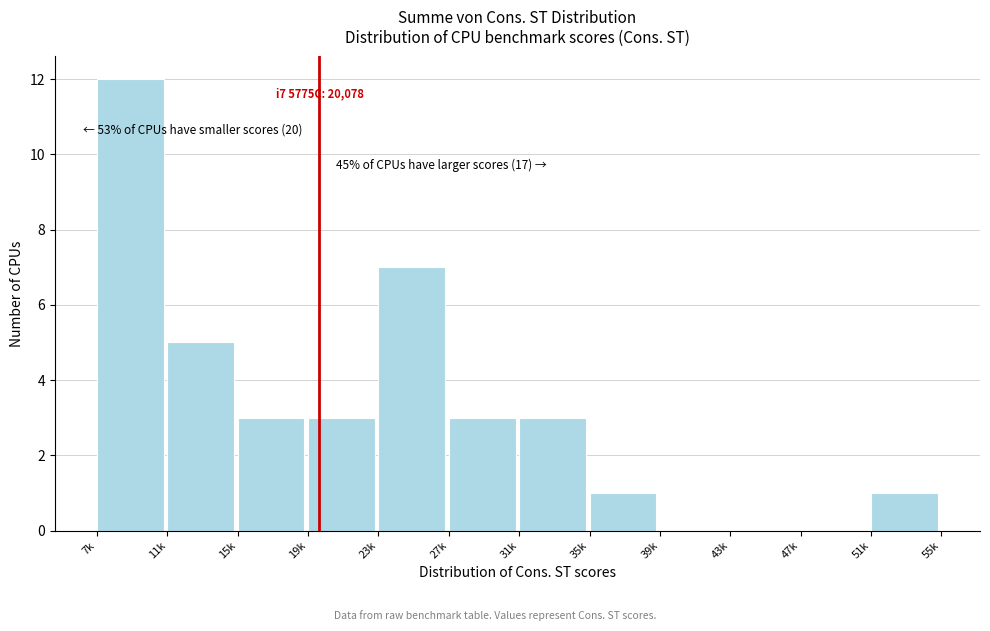

Reading right to left, list all the values displayed in this chart.

51k=1	47k=0	43k=0	39k=0	35k=1	31k=3	27k=3	23k=7	19k=3	15k=3	11k=5	7k=12